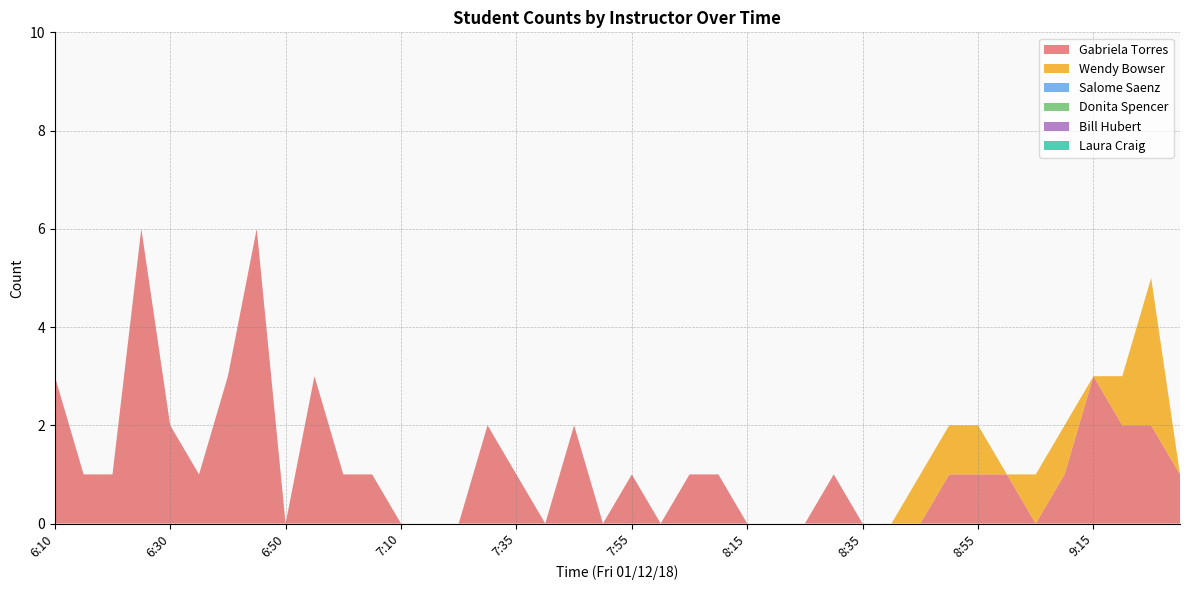

Reading right to left, list all the values displayed in this chart.

Gabriela Torres: 1	2	2	3	1	0	1	1	1	0	0	0	1	0	0	0	1	1	0	1	0	2	0	1	2	0	0	0	1	1	3	0	6	3	1	2	6	1	1	3
Wendy Bowser: 0	3	1	0	1	1	0	1	1	1	0	0	0	0	0	0	0	0	0	0	0	0	0	0	0	0	0	0	0	0	0	0	0	0	0	0	0	0	0	0
Salome Saenz: 0	0	0	0	0	0	0	0	0	0	0	0	0	0	0	0	0	0	0	0	0	0	0	0	0	0	0	0	0	0	0	0	0	0	0	0	0	0	0	0
Donita Spencer: 0	0	0	0	0	0	0	0	0	0	0	0	0	0	0	0	0	0	0	0	0	0	0	0	0	0	0	0	0	0	0	0	0	0	0	0	0	0	0	0
Bill Hubert: 0	0	0	0	0	0	0	0	0	0	0	0	0	0	0	0	0	0	0	0	0	0	0	0	0	0	0	0	0	0	0	0	0	0	0	0	0	0	0	0
Laura Craig: 0	0	0	0	0	0	0	0	0	0	0	0	0	0	0	0	0	0	0	0	0	0	0	0	0	0	0	0	0	0	0	0	0	0	0	0	0	0	0	0